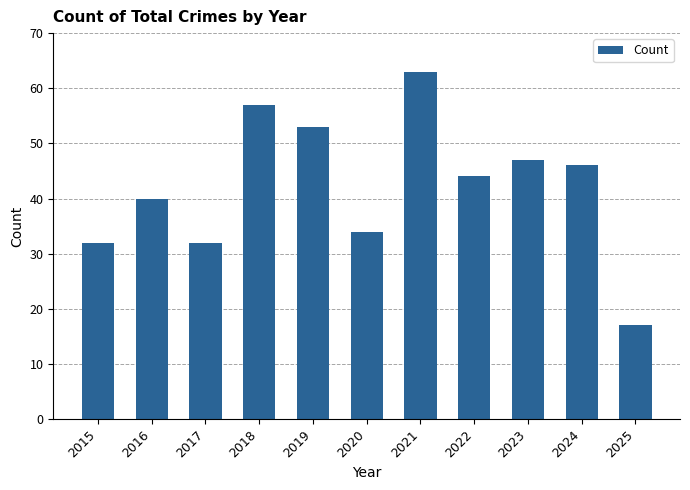

Reading right to left, transcribe all the data shown in this chart.

17	46	47	44	63	34	53	57	32	40	32